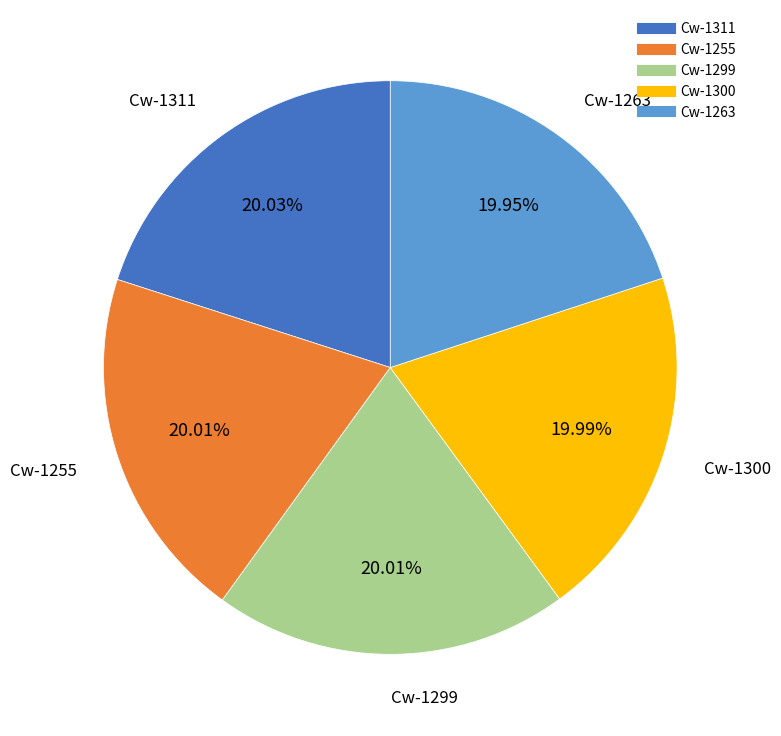

Is there any slice that represents more than half of the pie?

No